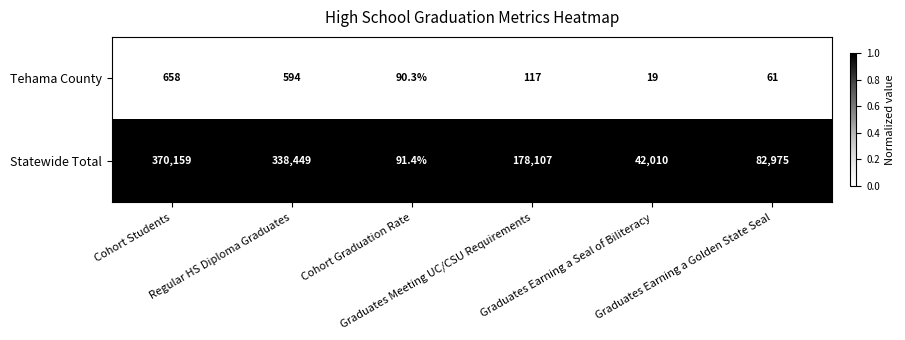

Rank the series by their average value, from highest to lowest.

Statewide Total, Tehama County